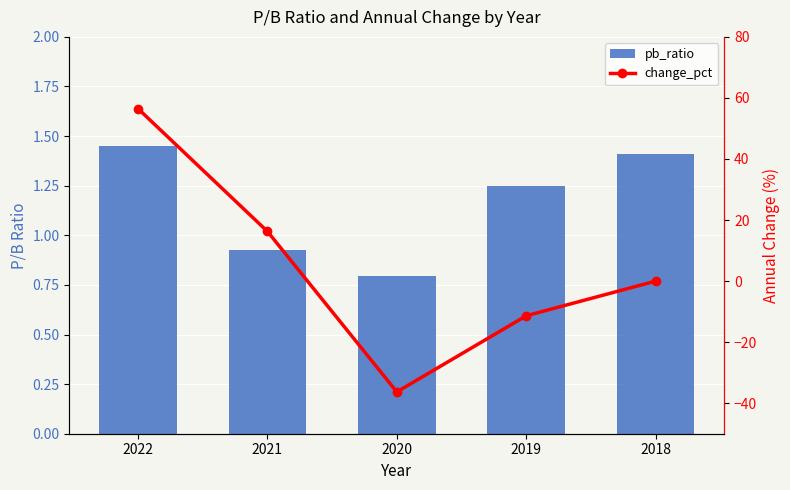

Between 2019 and 2018, which series saw the biggest shift?

change_pct